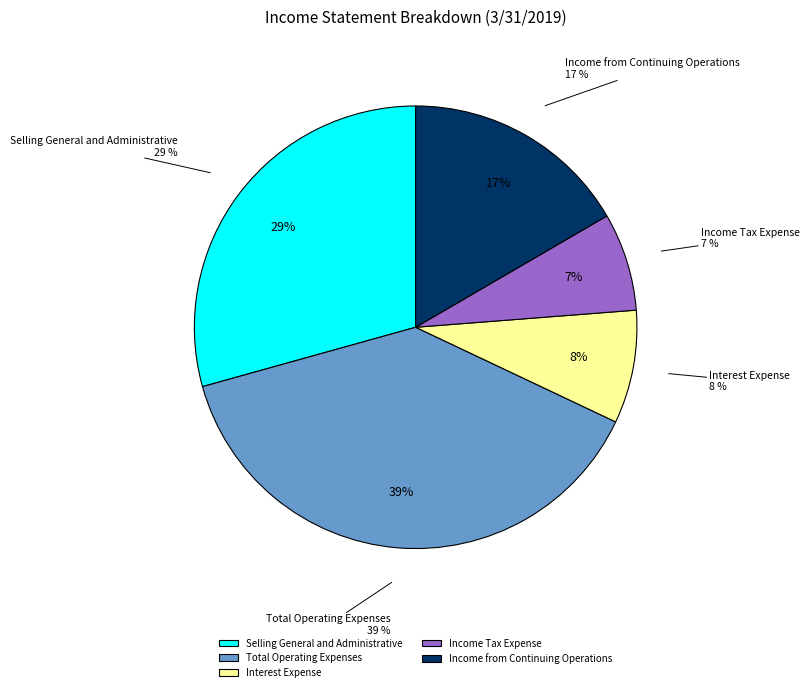

What is the ratio of the value at Total Operating Expenses to the value at Selling General and Administrative?

1.3